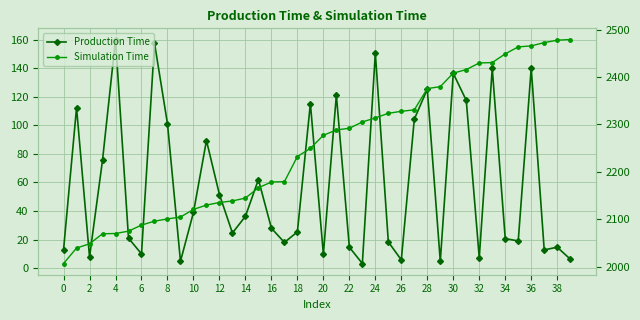

List the series in order of their overall mean, highest first.

Simulation Time, Production Time